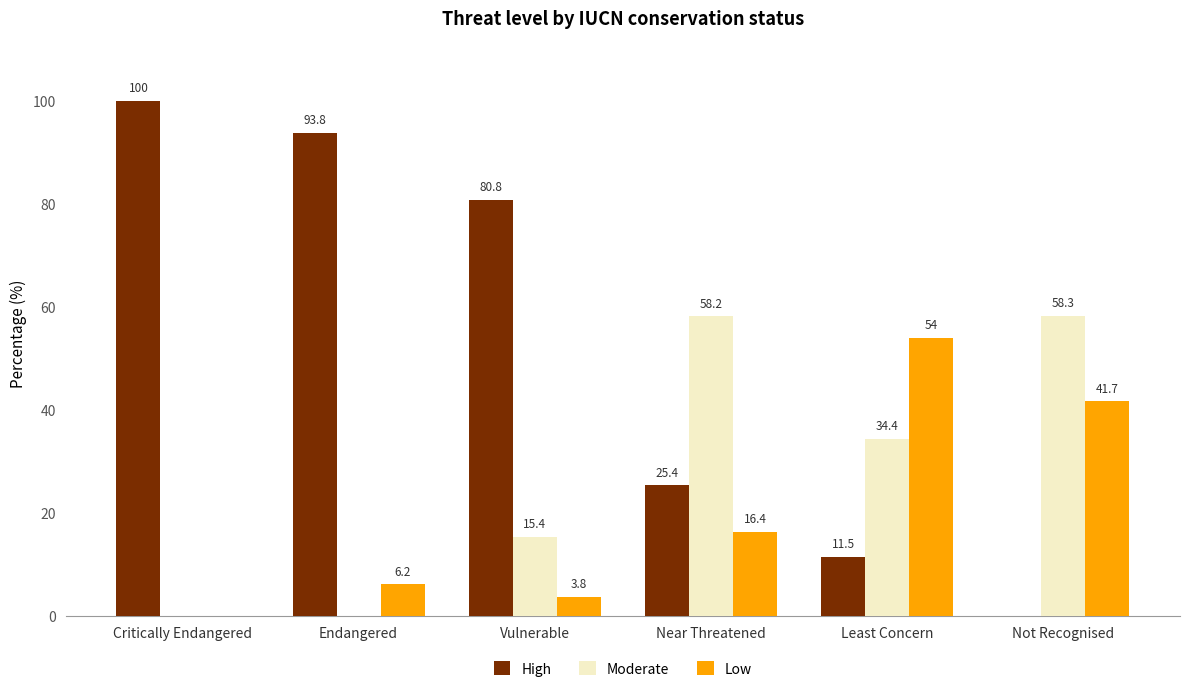

What are all the series names shown in the legend?

High, Moderate, Low